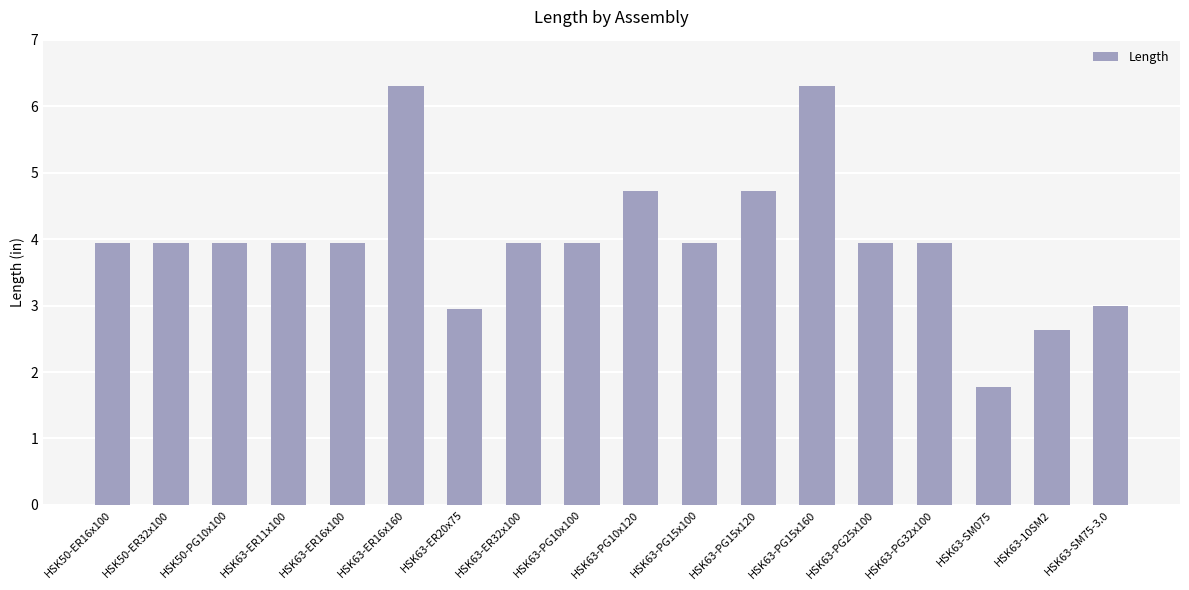

What is the difference between the maximum and minimum values?

4.5